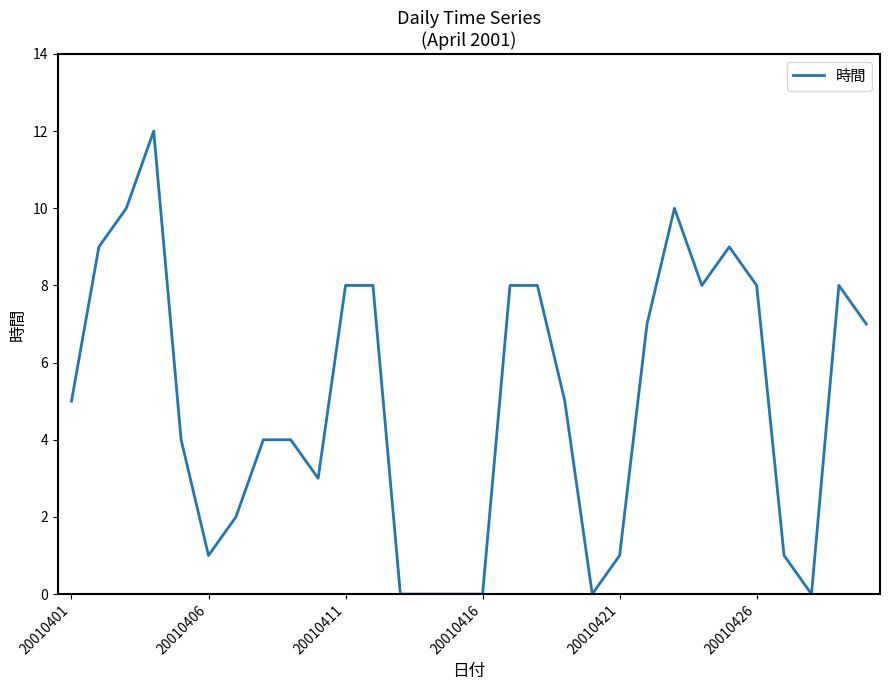

What is the maximum value shown in the chart?

12